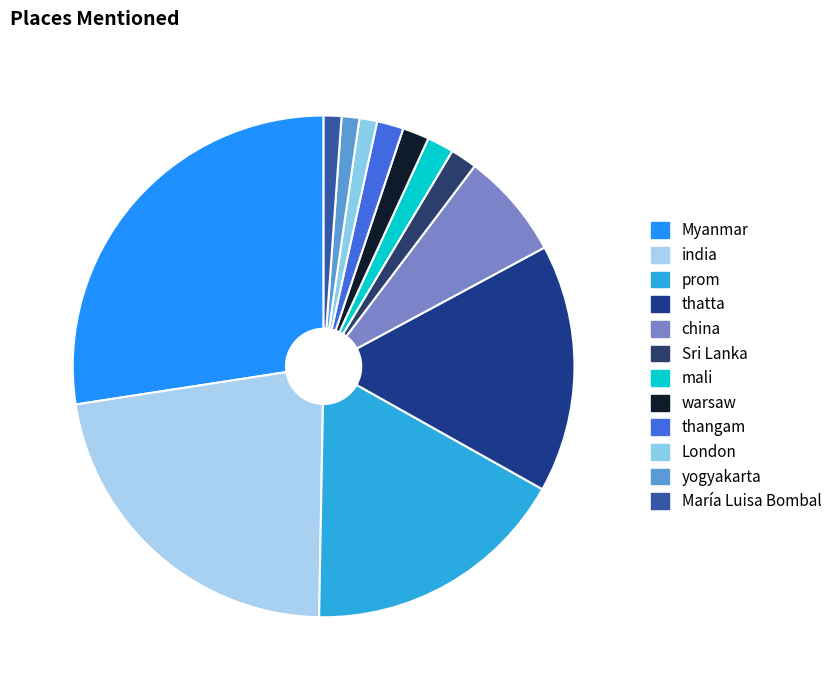

How many segments does this pie chart have?

12